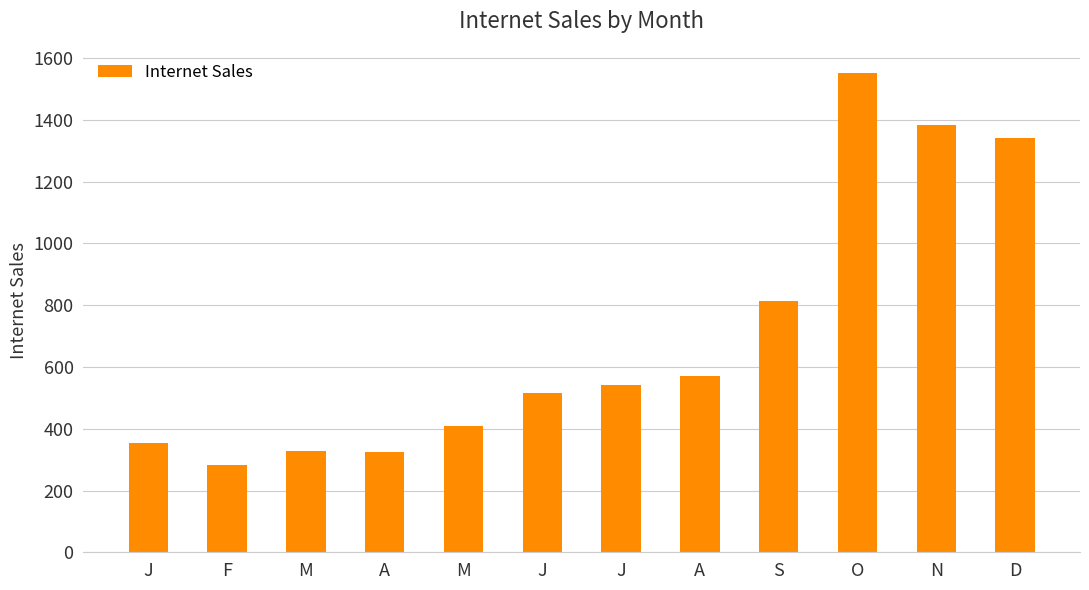

What is the label of the 9th bar from the right?

A